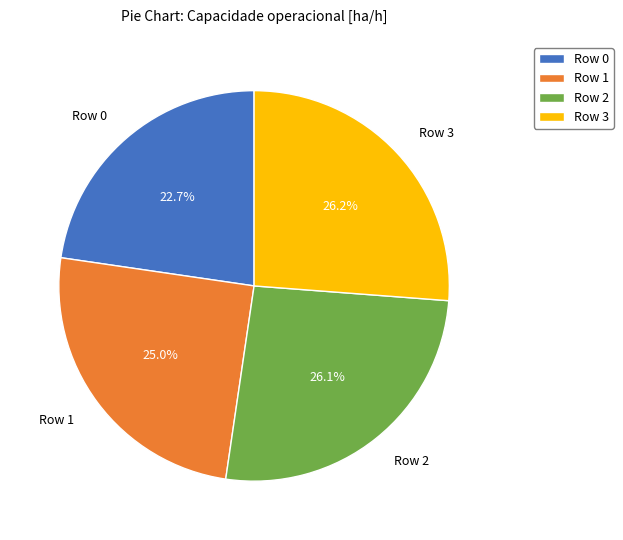

Is there a majority slice in this chart?

No